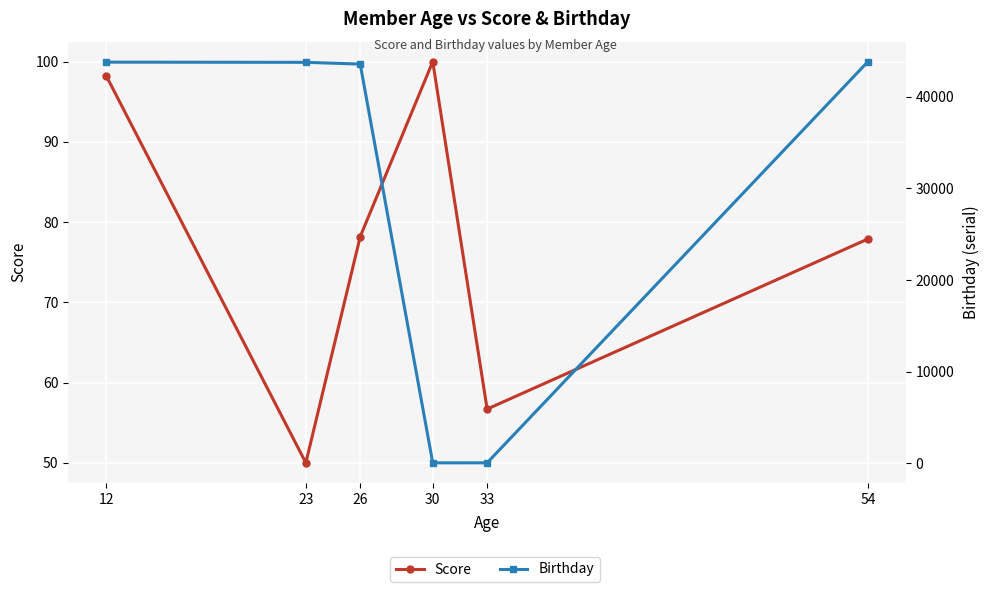

Does the chart display data point markers on the line(s)?

Yes